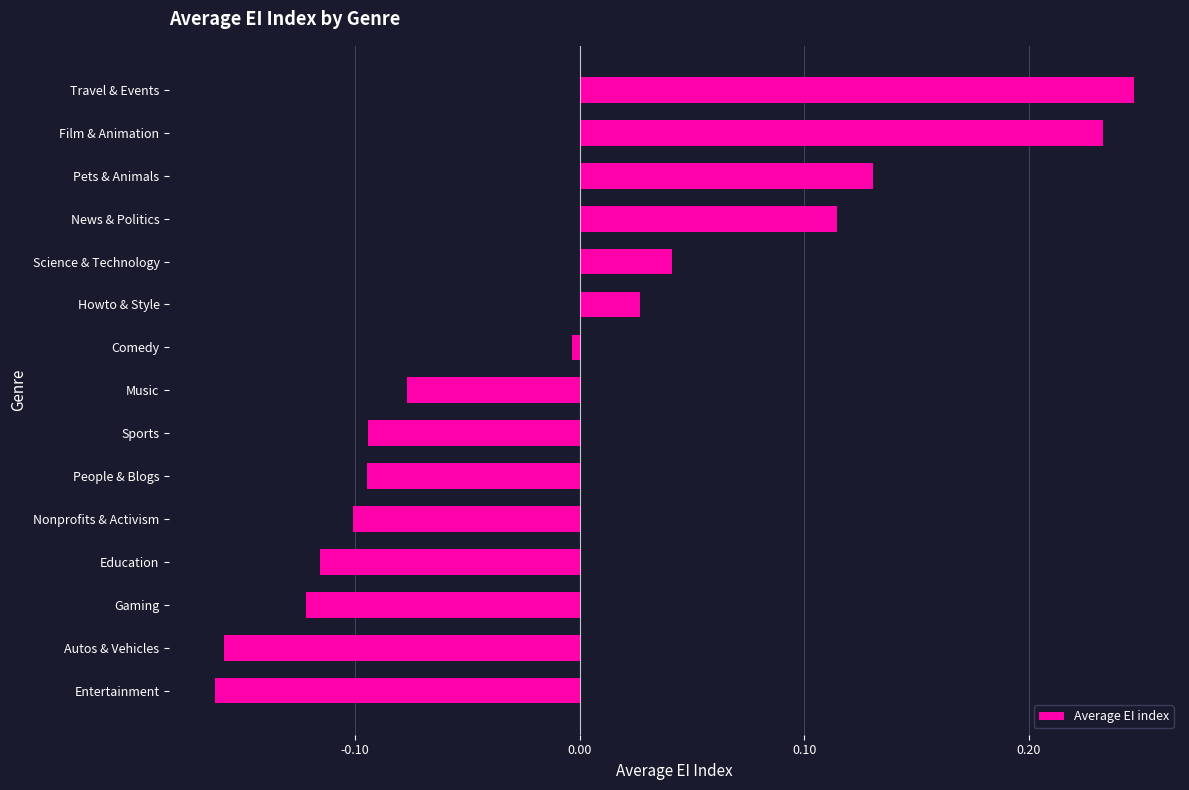

Between Sports and Travel & Events, which is larger?

Travel & Events